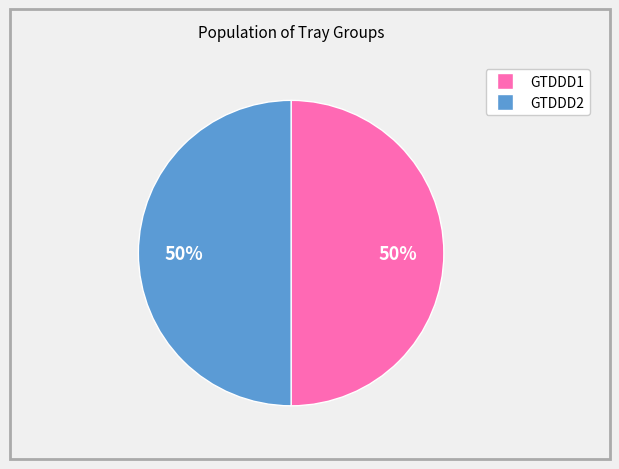

To the nearest percent, what is the average slice percentage?

50%